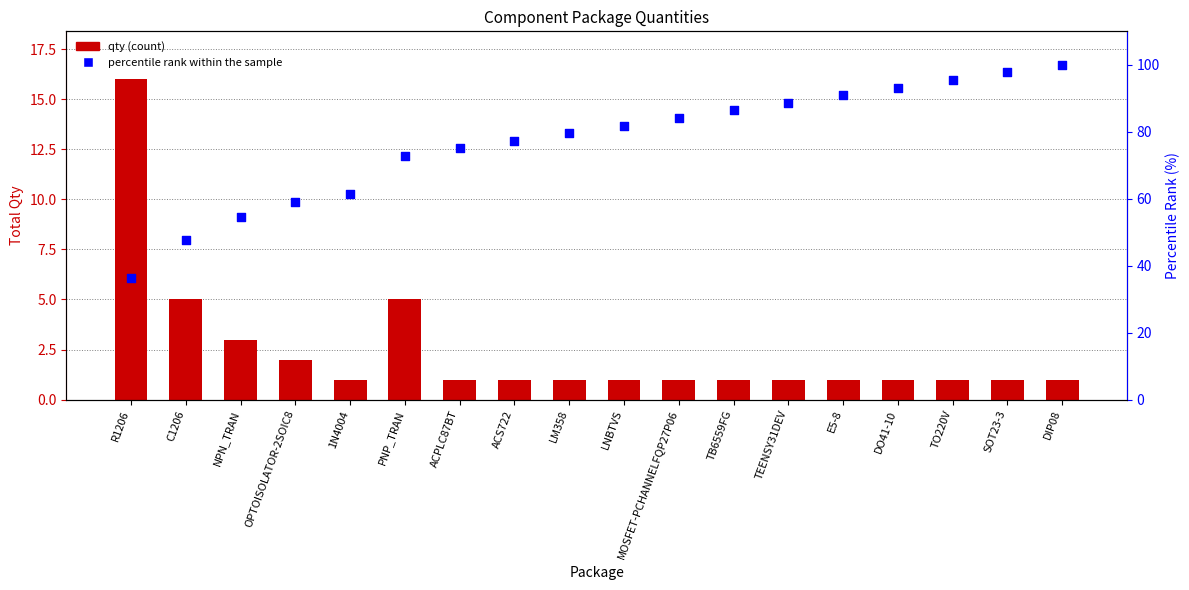

Which series has the largest Y range (max minus min)?

percentile rank within the sample